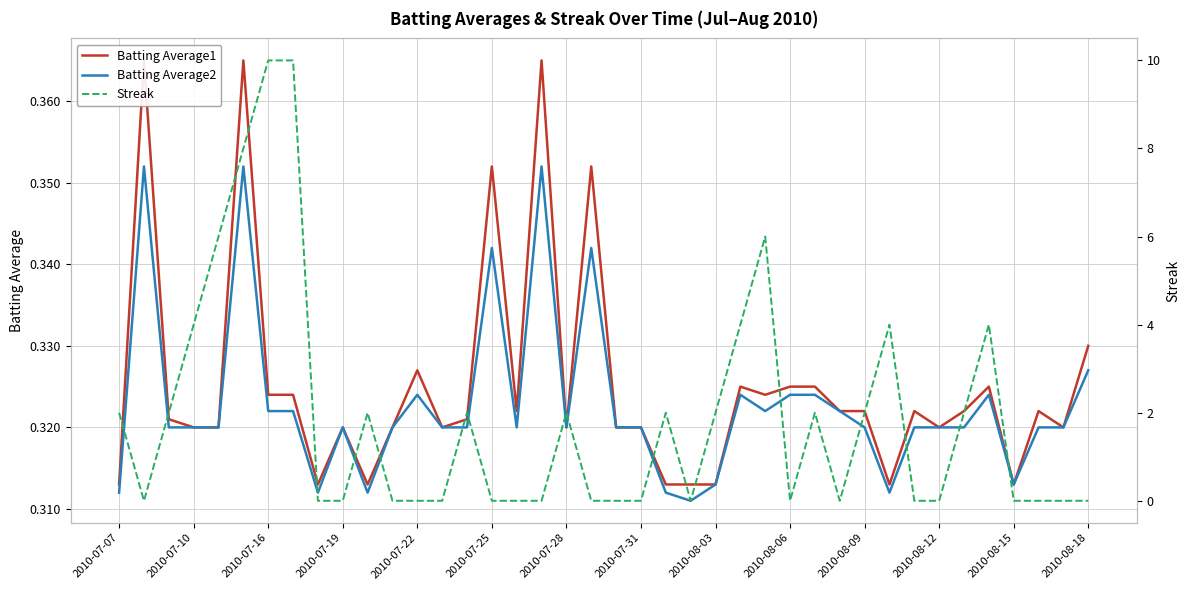

Is it true that Batting Average2 equals 0.6 at 2010-08-18?

False